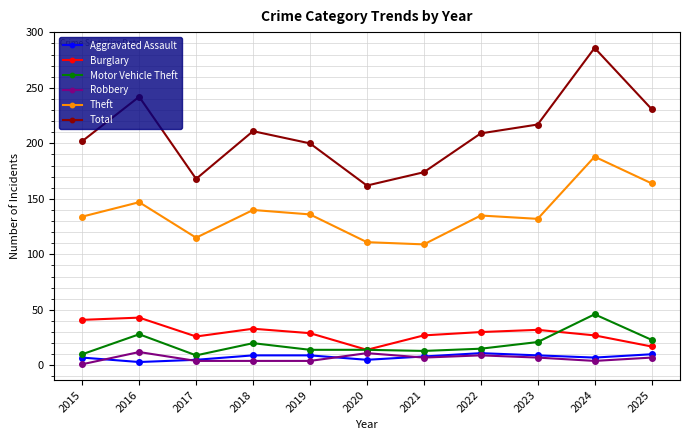

True or false: Aggravated Assault and Burglary cross at least once.

False